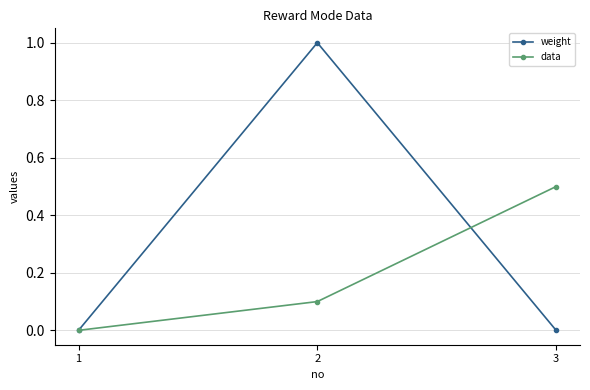

Count the weight values in the range 0 to 1.

3